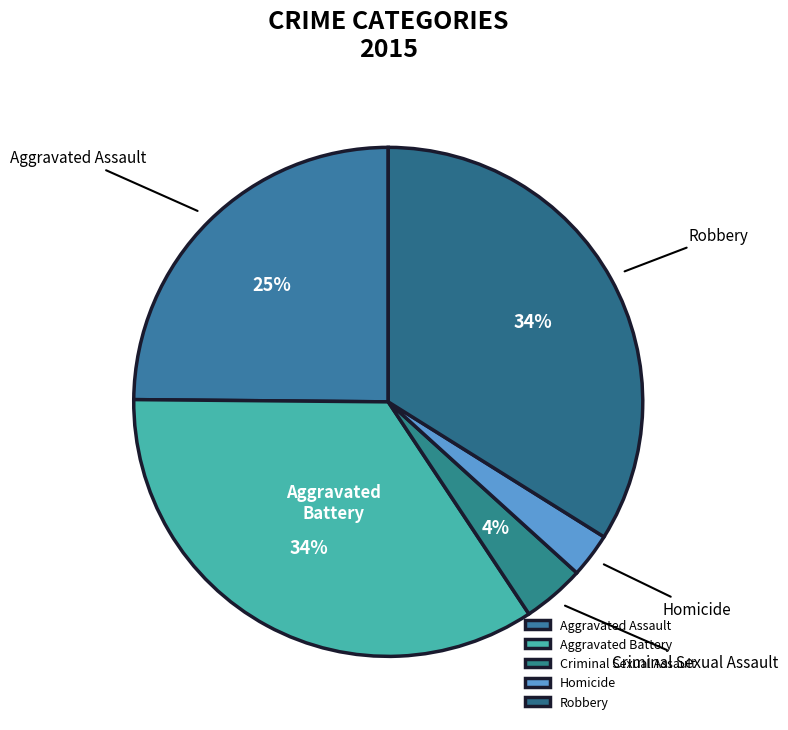

True or false: Aggravated Assault accounts for 25% of the total.

True